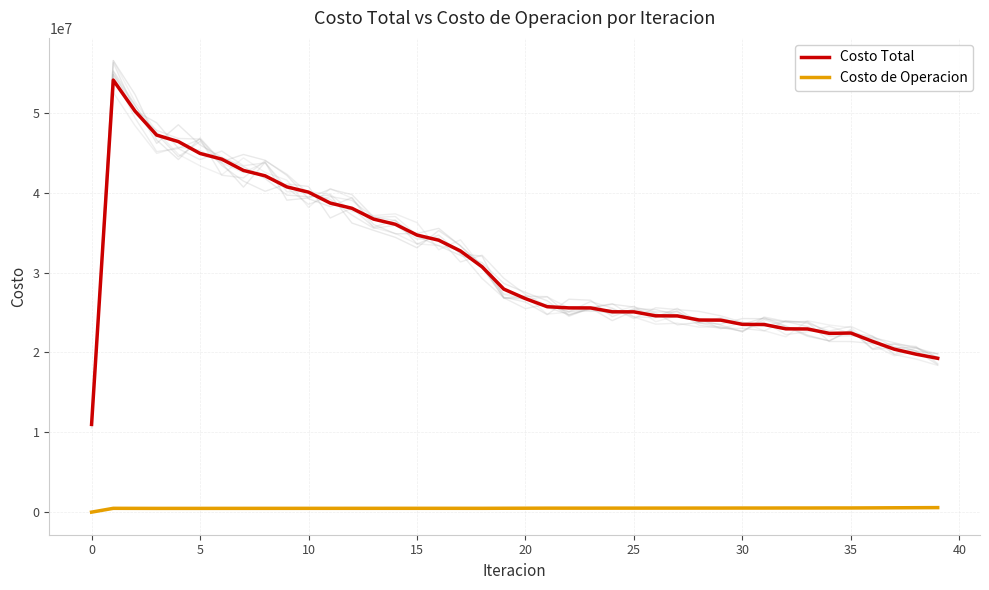

Which series has the largest total across all categories?

Costo Total